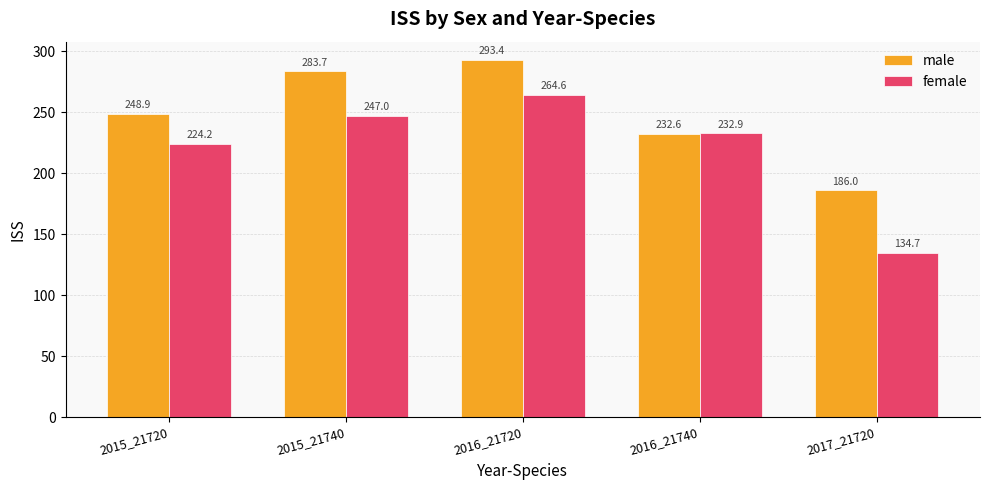

What are all the series names shown in the legend?

male, female